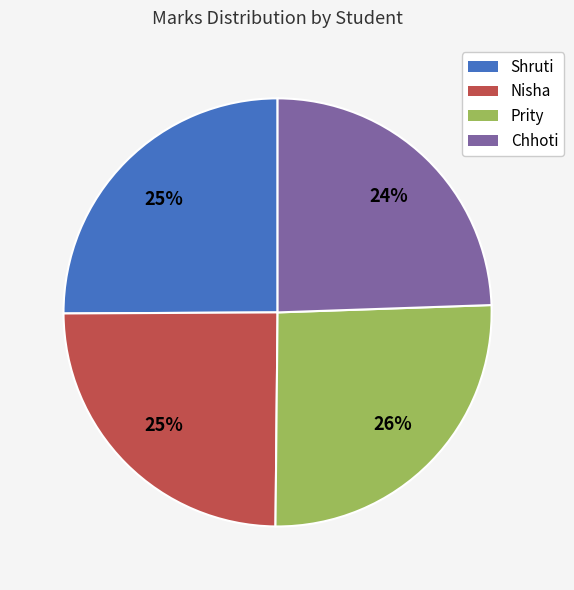

Count the number of slices in the pie.

4